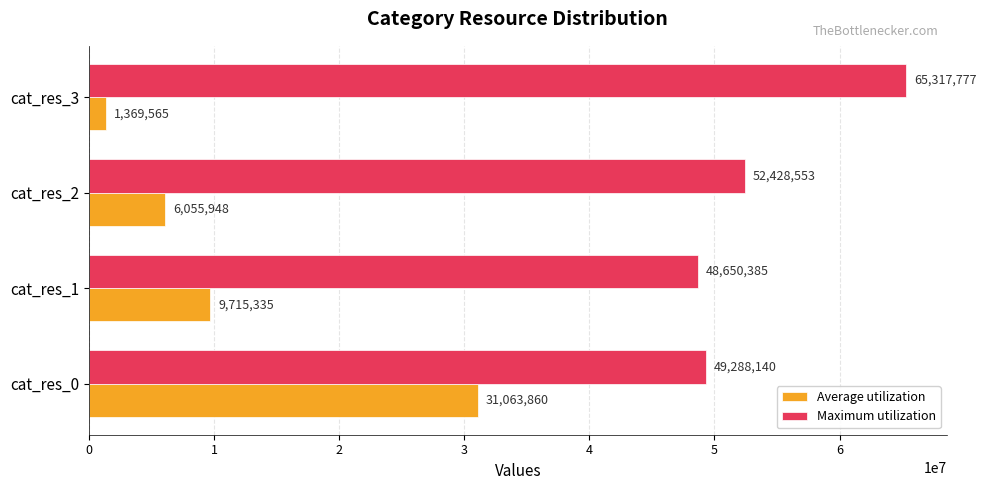

How many Average utilization values are between 6055948 and 31063860?

3